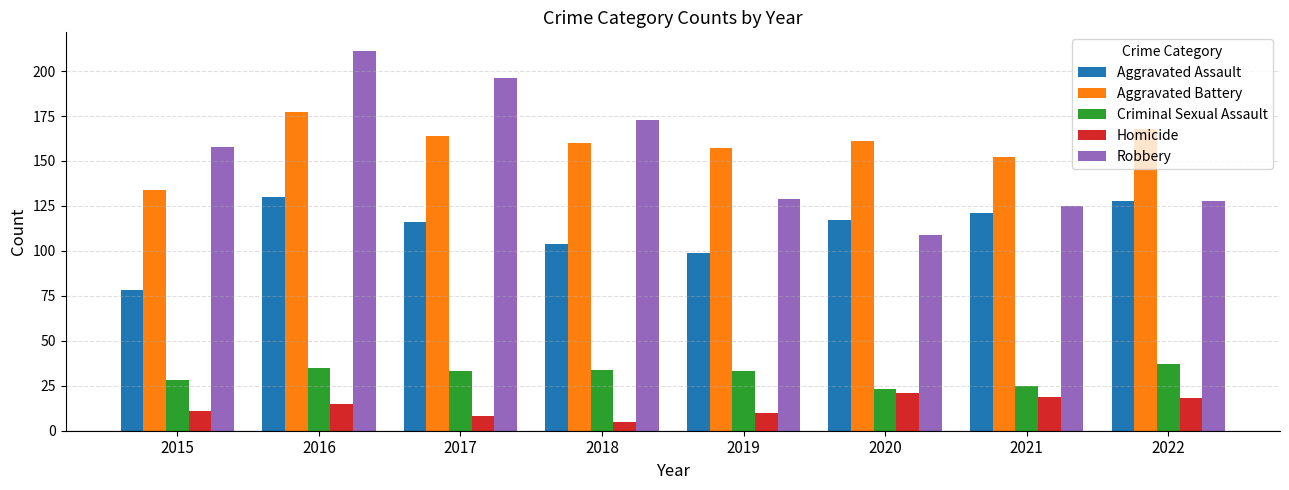

What is the highest value of the Aggravated Assault series?

130